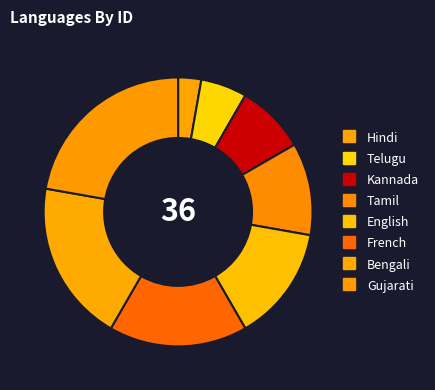

Count the number of slices in the pie.

8